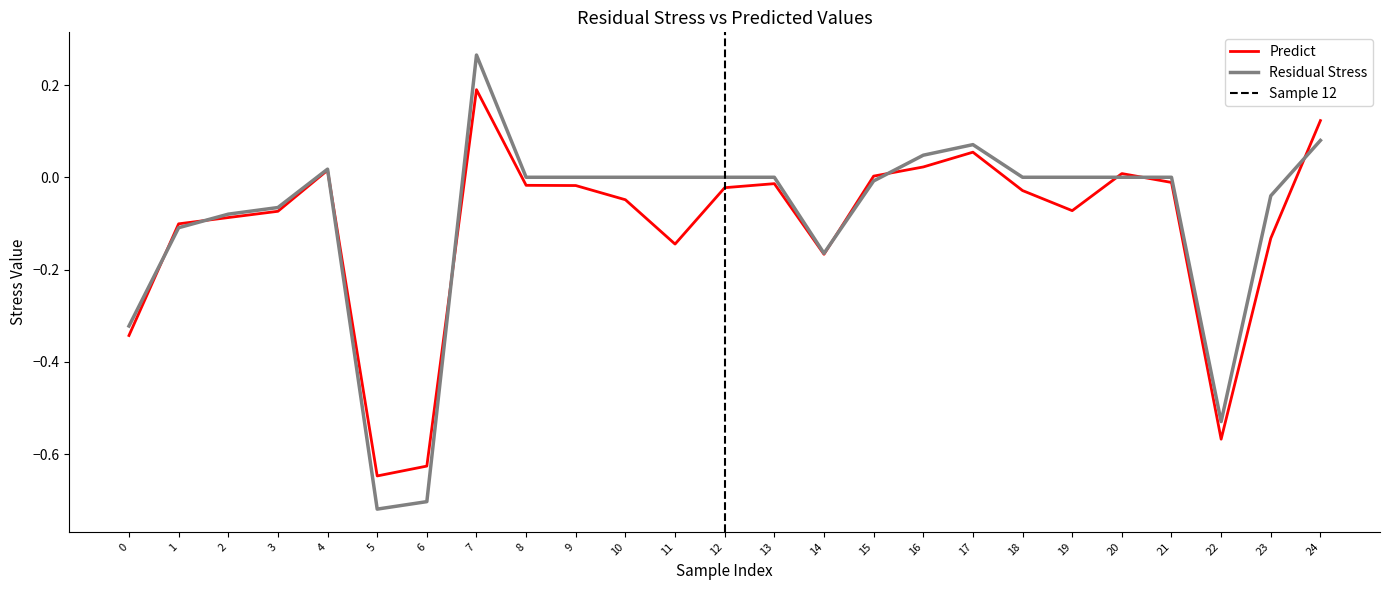

What are all the series names shown in the legend?

Residual Stress, Predict